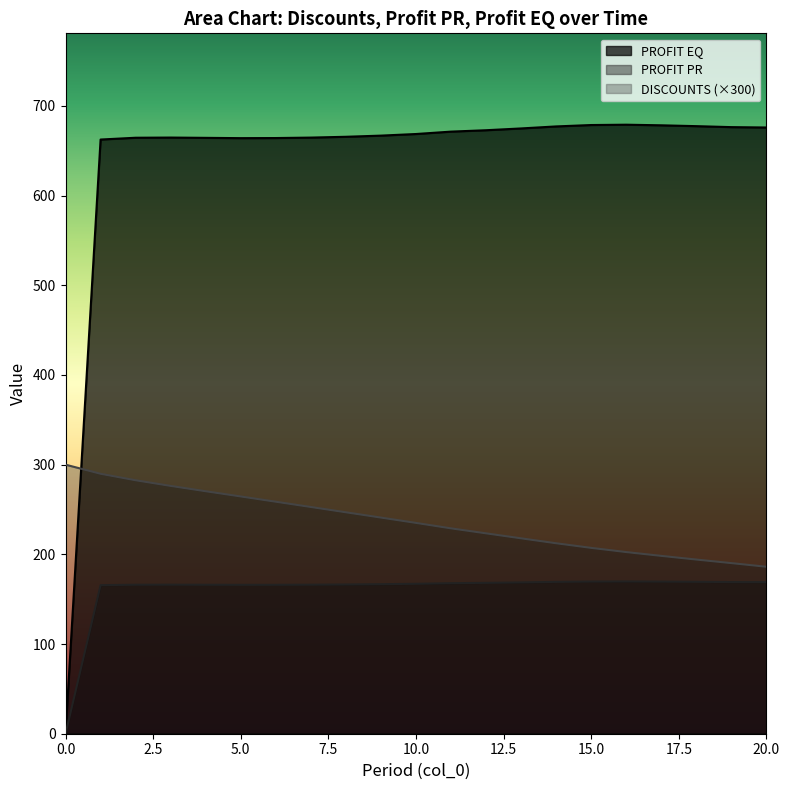

How many series are shown in this chart?

3